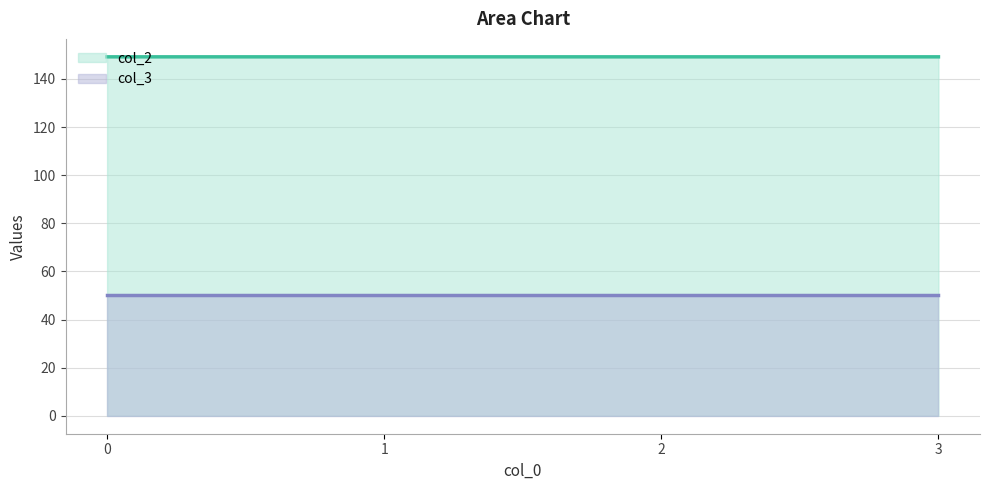

What is the sum of the values at 1 and 3?

298.3